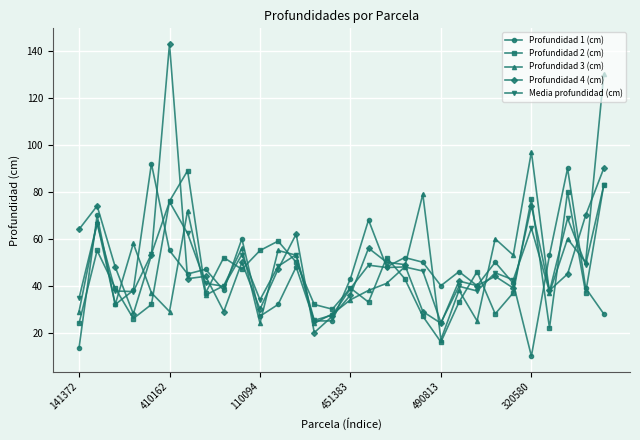

Which series has the widest spread of values?

Profundidad 4 (cm)